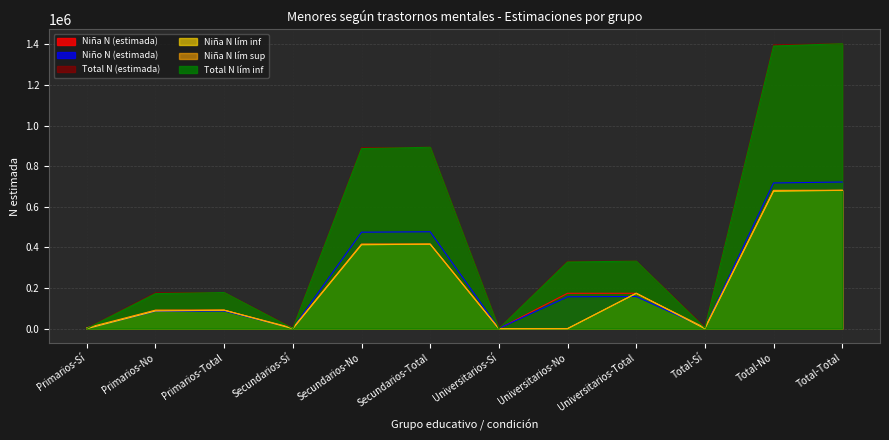

At which label is Niña N (estimada) closest to 340510?

Secundarios-No